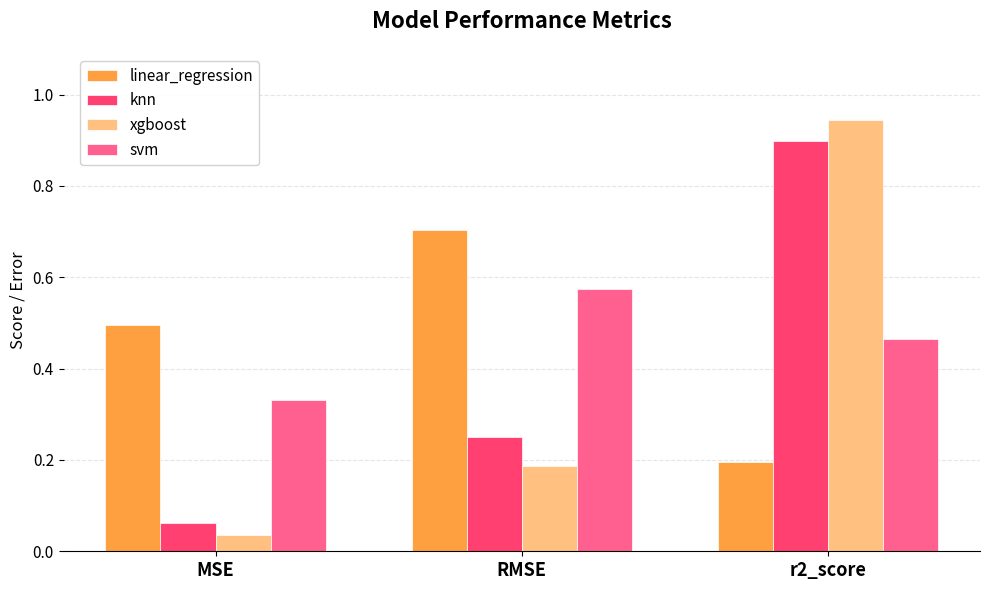

What is the sum of all knn values?

1.2